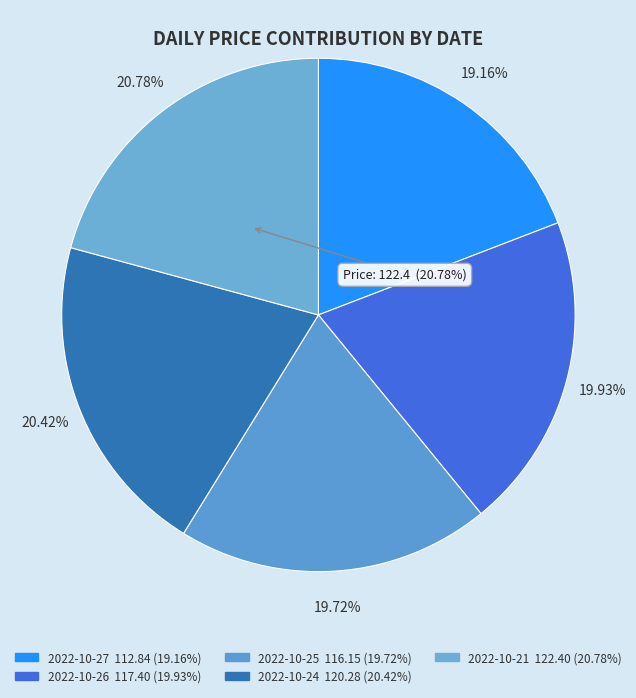

Is there a majority slice in this chart?

No